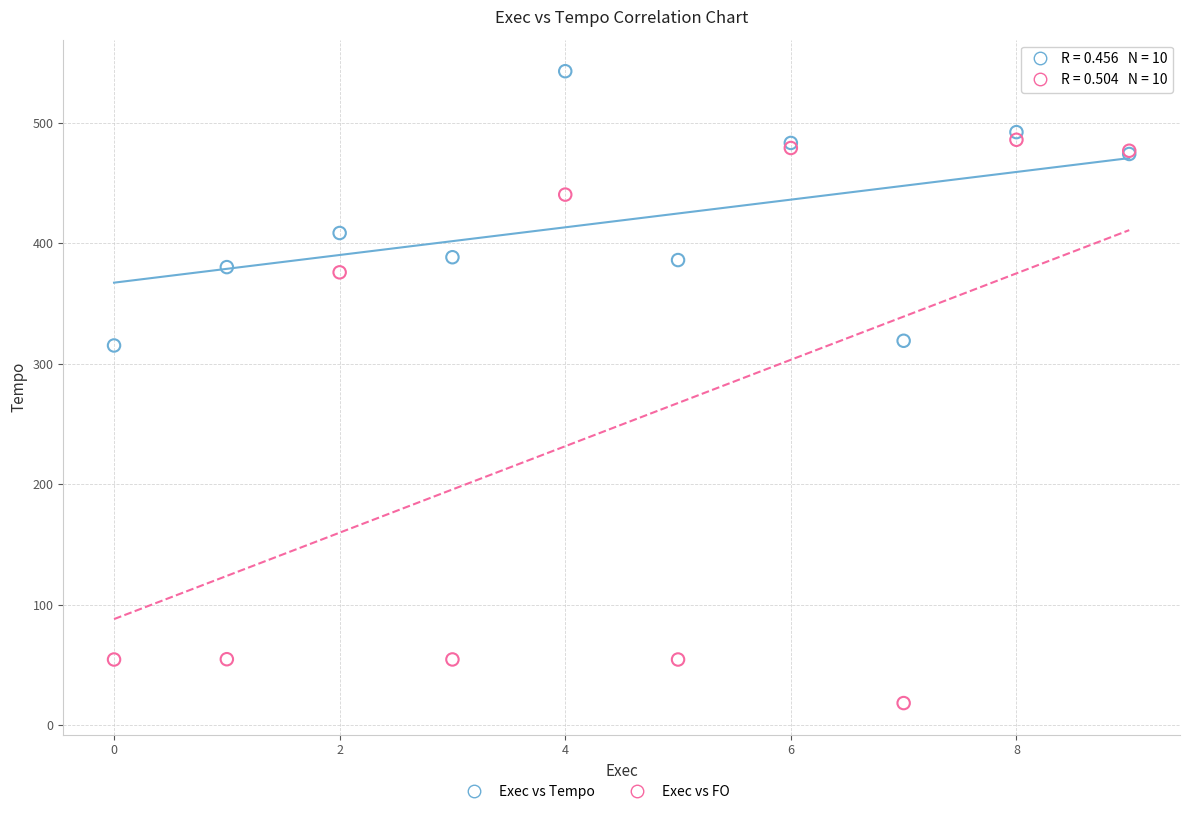

Which series has the widest spread of Y values?

Exec vs FO